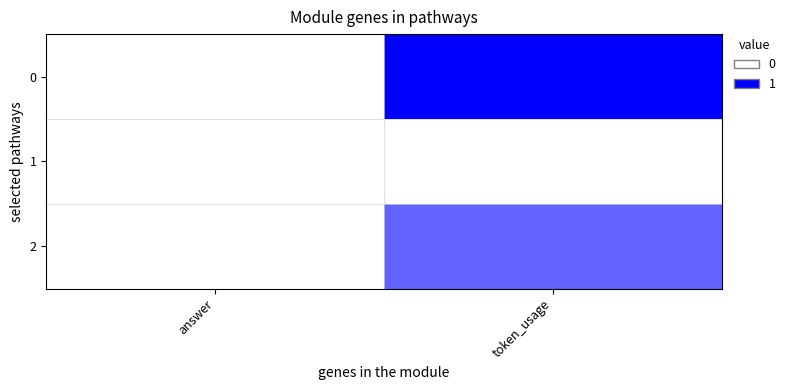

How many data points does each series have?

2